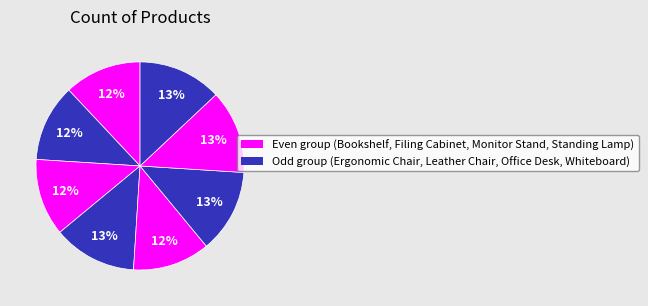

How many slices are in this pie chart?

8